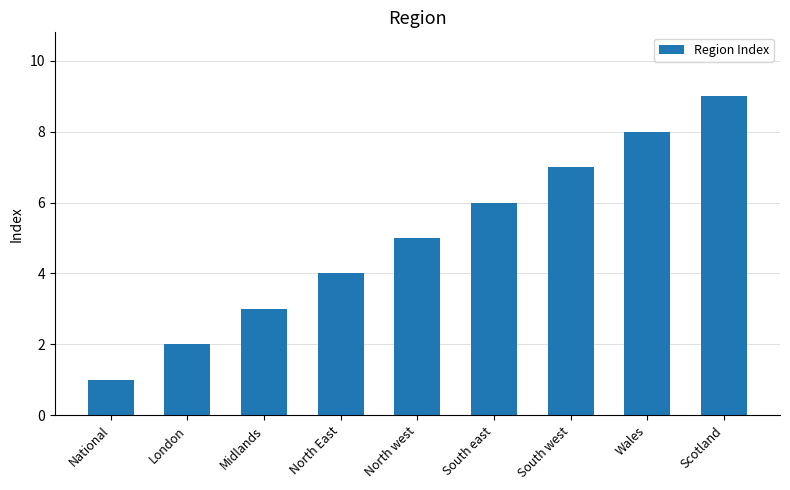

The value at Midlands is 5. True or false?

False